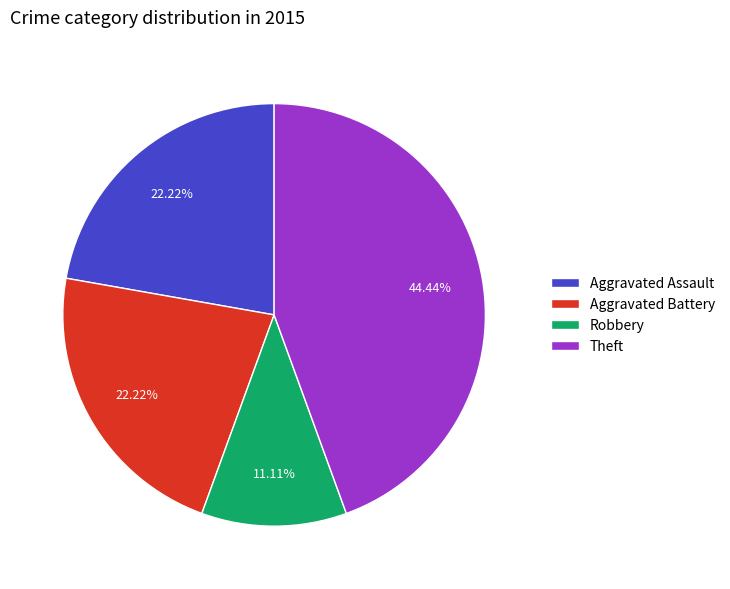

Approximately how many times larger is the value at Theft compared to Aggravated Battery?

2.0